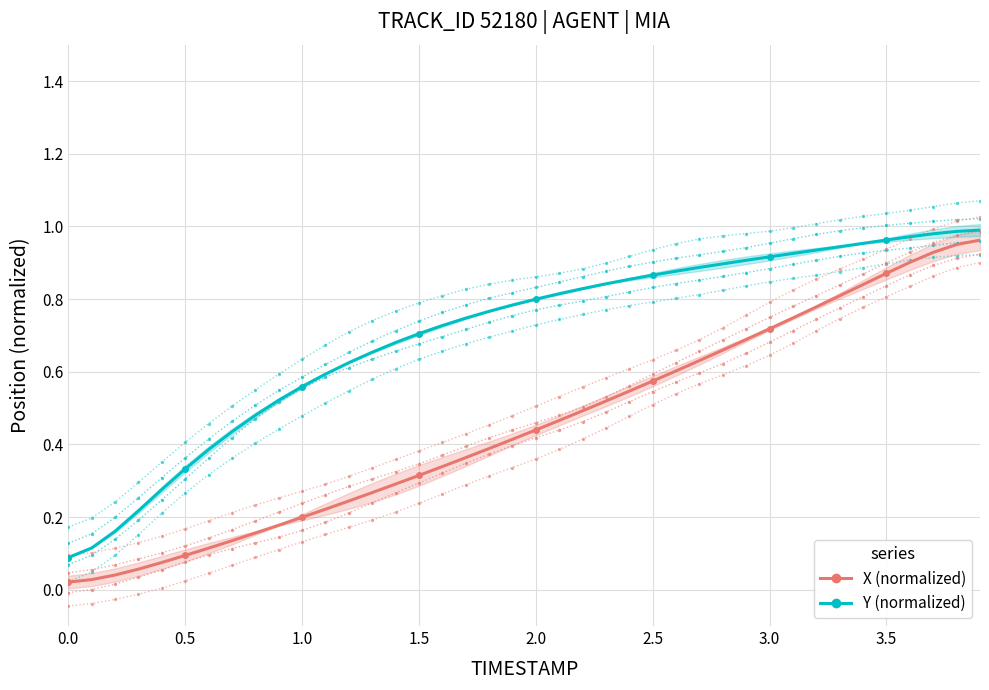

True or false: Y (normalized) has more than 2 interior local peaks.

False